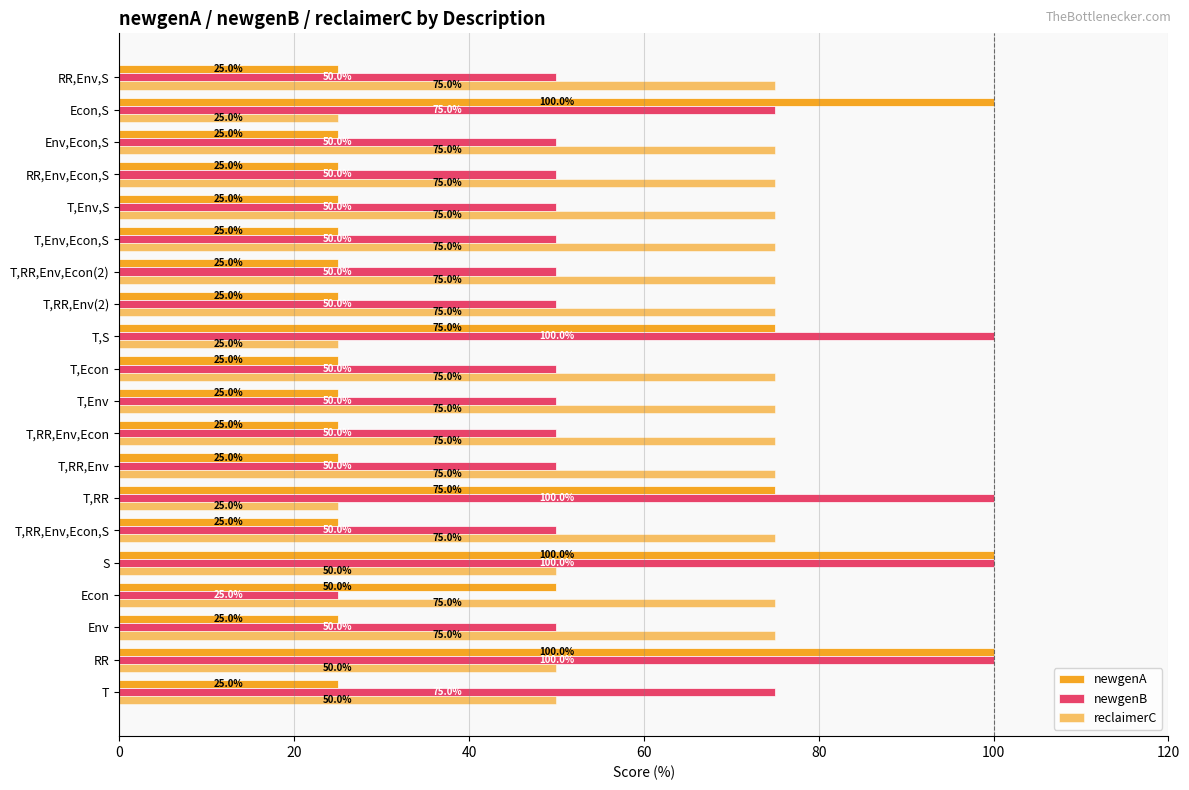

How many newgenB values are between 50 and 75?

15